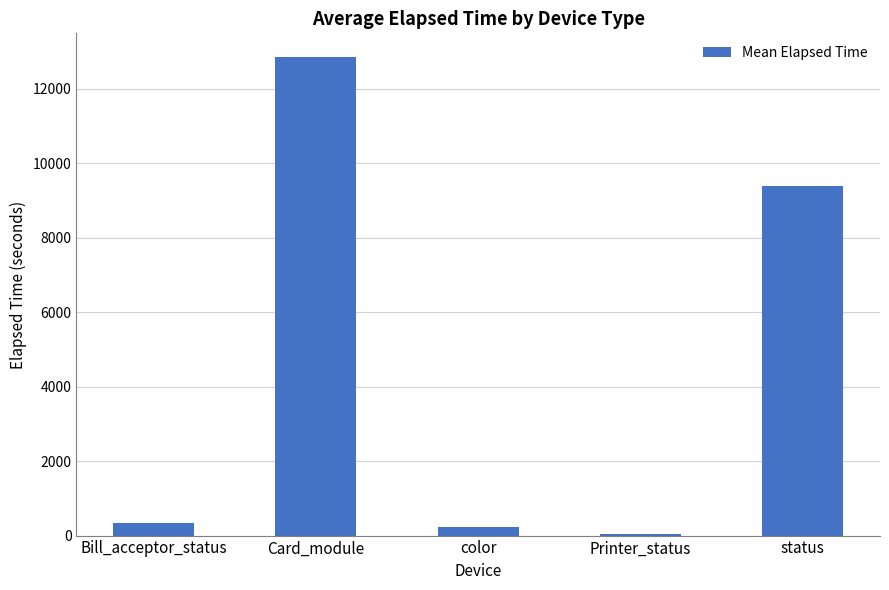

What is the approximate value at status?

9401.1